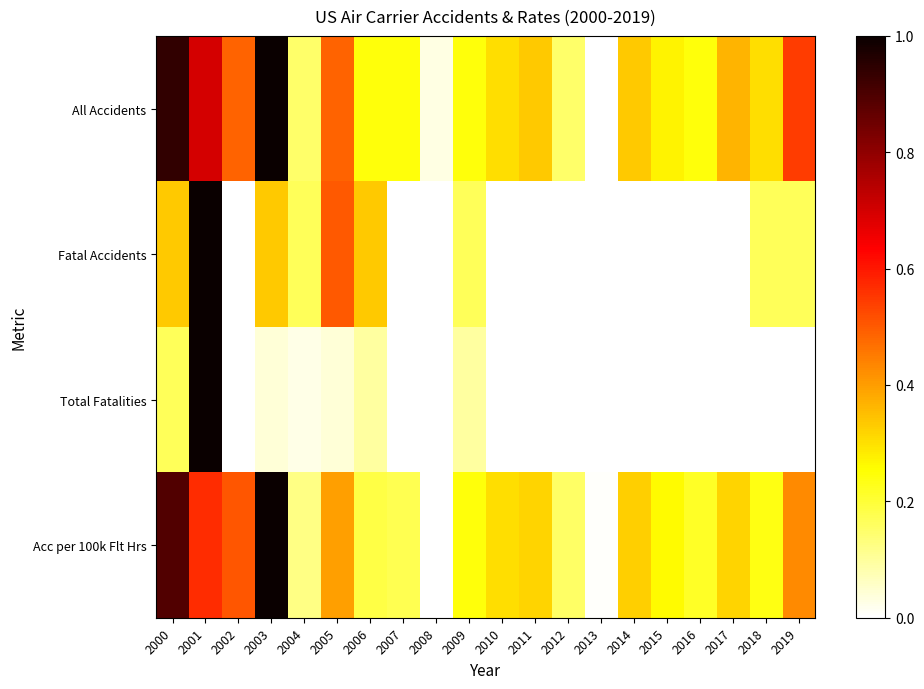

Between 2010 and 2014, which series saw the biggest shift?

All Accidents